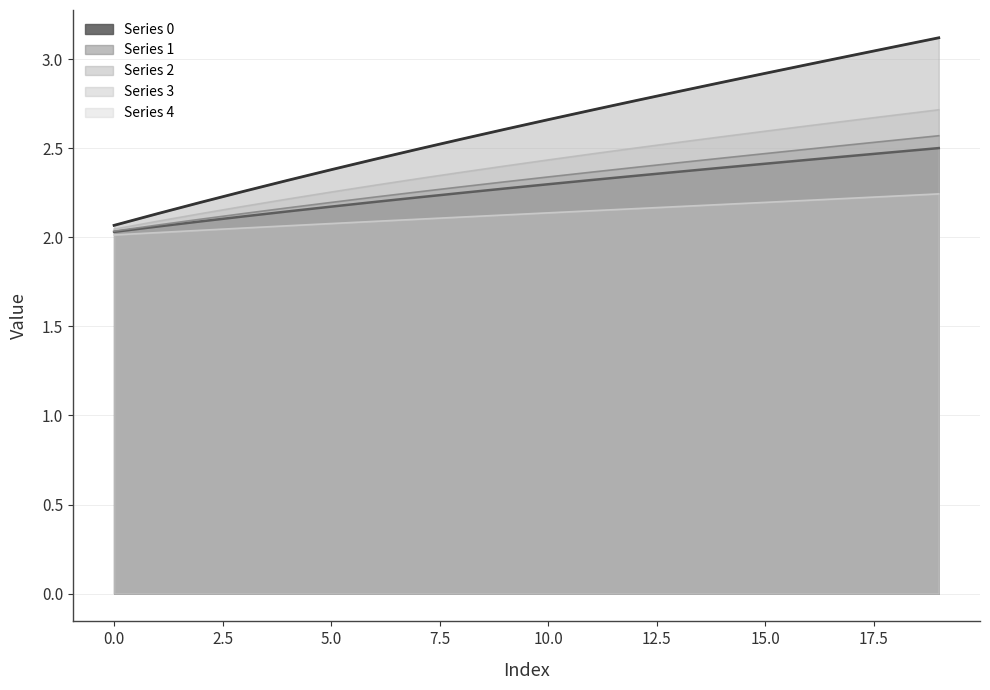

What is the average value of the 4 series?

2.1